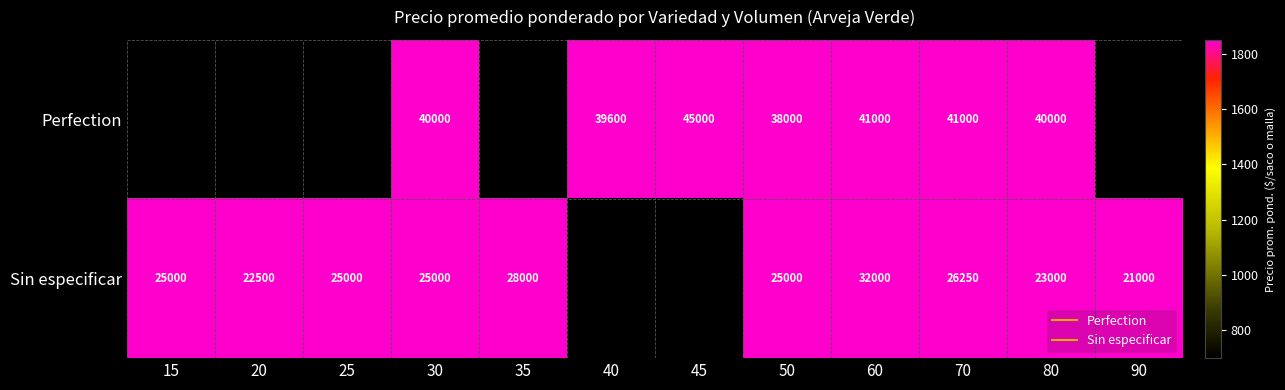

What is the highest value of the Sin especificar series?

32000.0